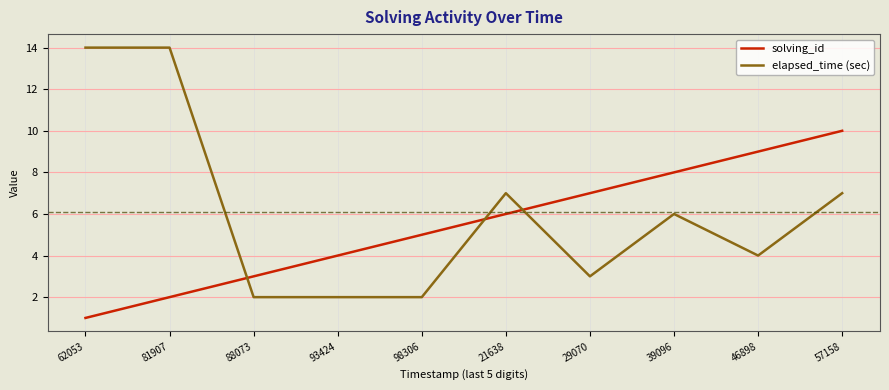

What is the highest value of the solving_id series?

10